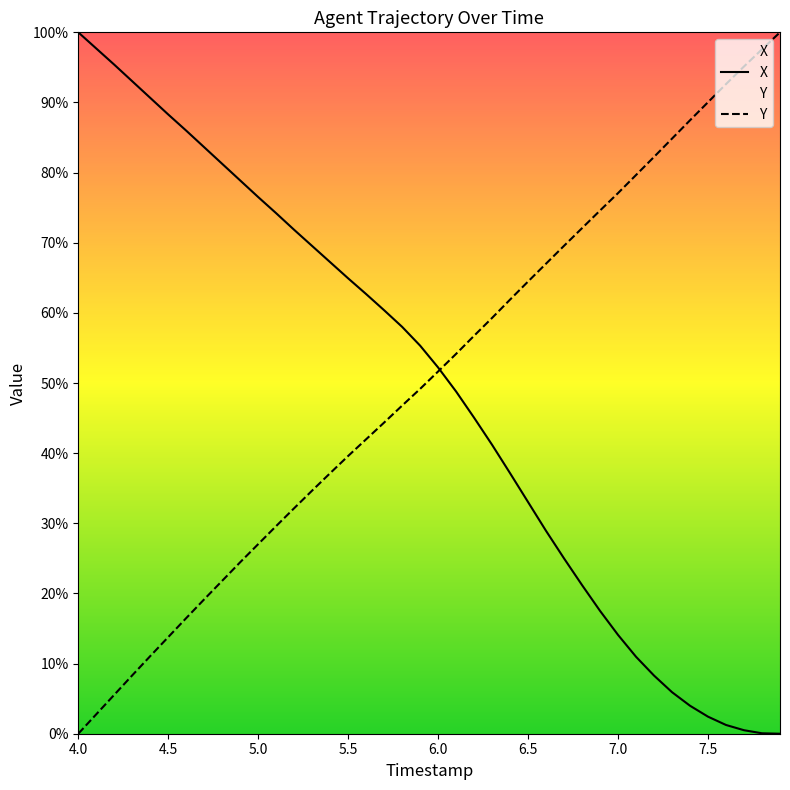

What is the total value across all series at 7.5?

92.5